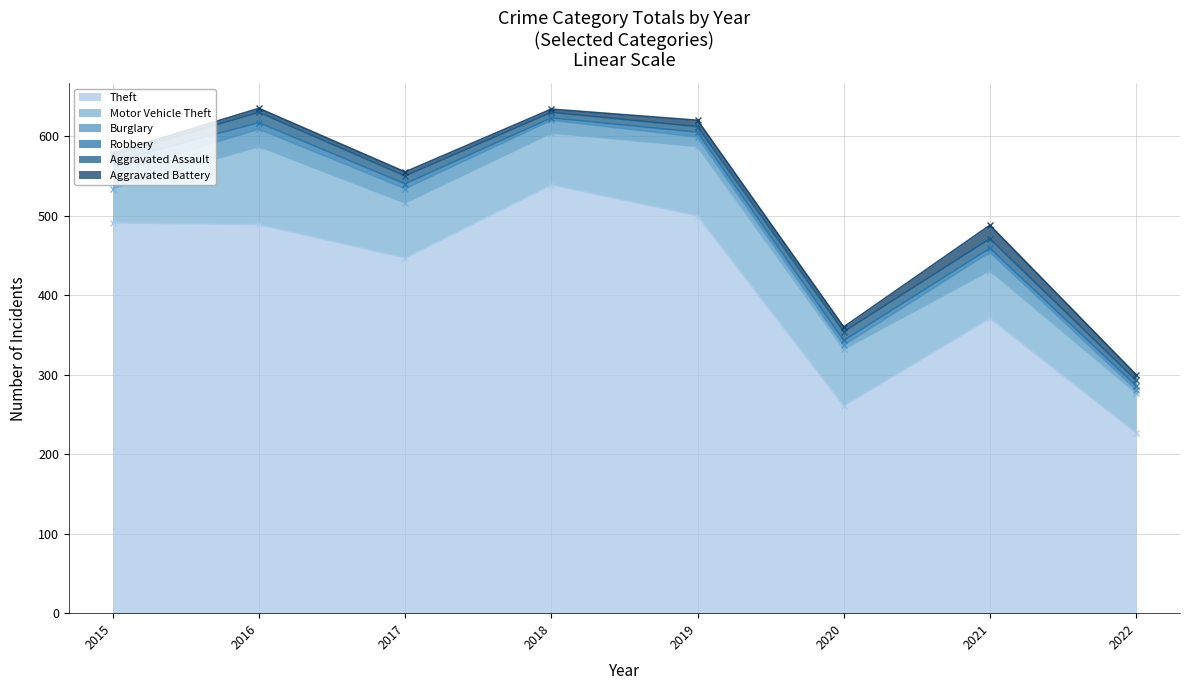

At which category does Motor Vehicle Theft reach its first local peak?

2016